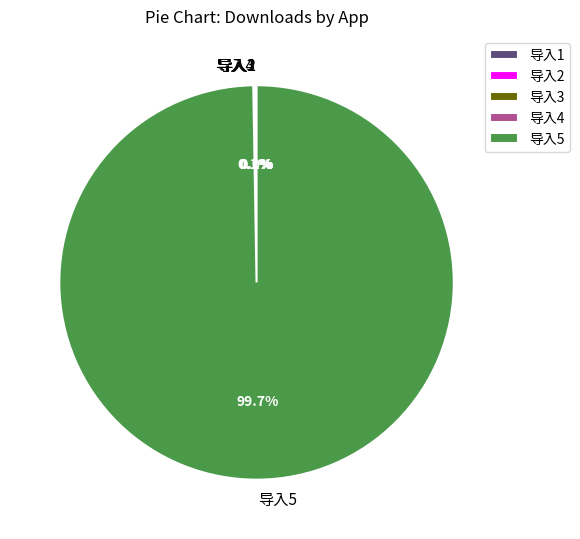

Which category has the biggest portion of the pie?

导入5